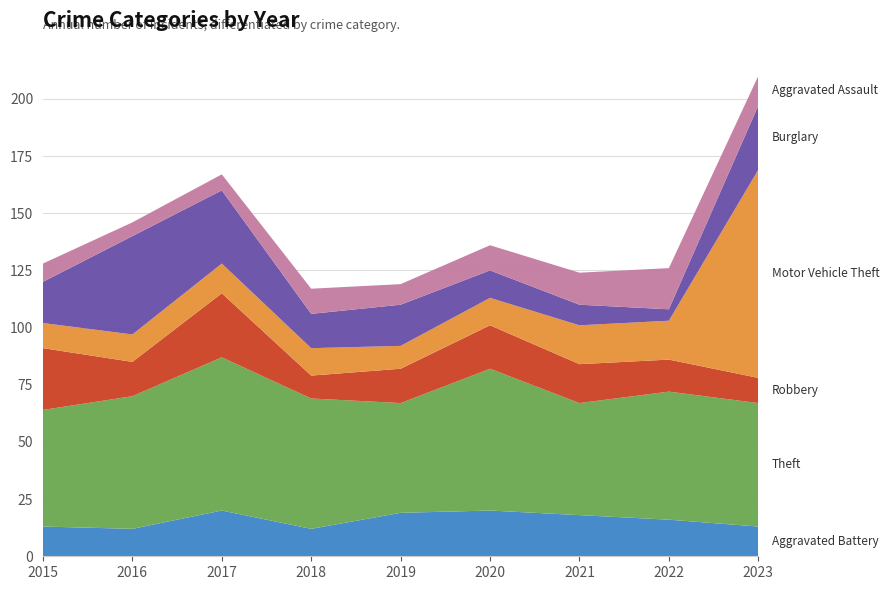

Reading right to left, what are all the values shown in this chart?

Aggravated Battery: 13	16	18	20	19	12	20	12	13
Theft: 54	56	49	62	48	57	67	58	51
Robbery: 11	14	17	19	15	10	28	15	27
Motor Vehicle Theft: 91	17	17	12	10	12	13	12	11
Burglary: 28	5	9	12	18	15	32	43	18
Aggravated Assault: 13	18	14	11	9	11	7	6	8